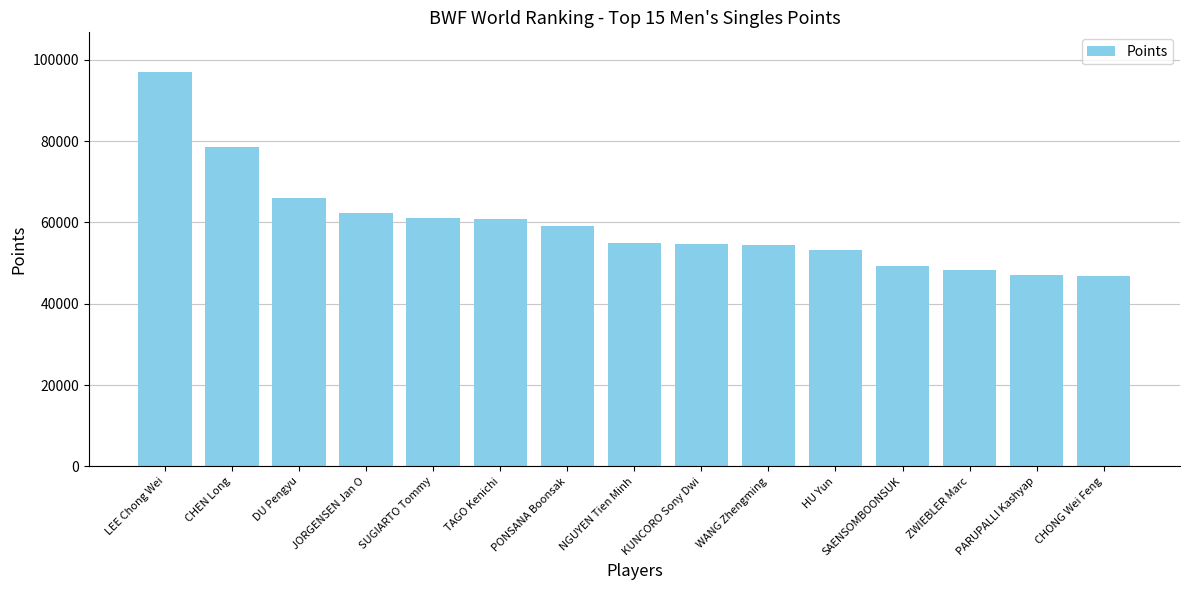

What is the average value?

59601.1